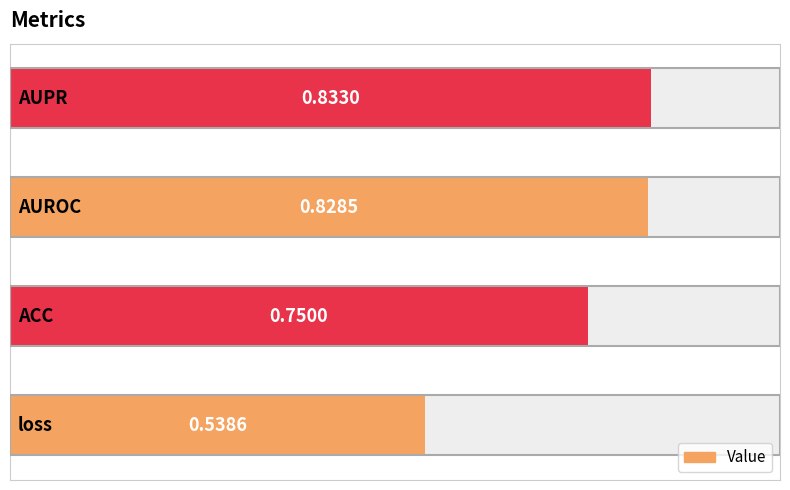

What is the maximum value shown in the chart?

0.8